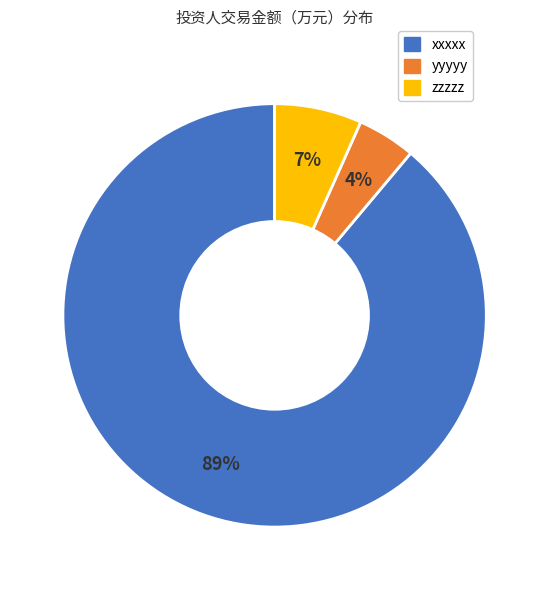

To the nearest percent, what portion does yyyyy represent?

4%